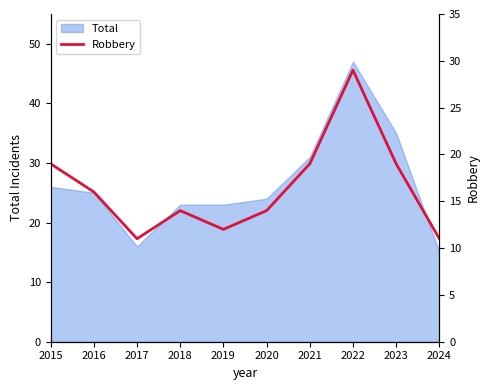

What is the sum of all values?

164